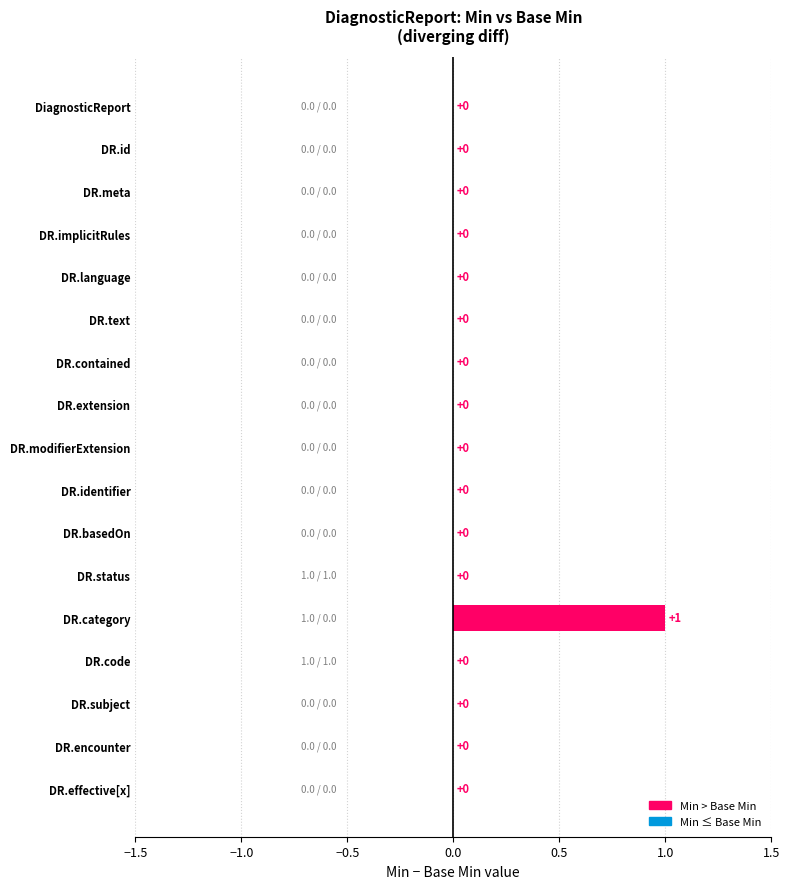

Reading bottom to top, transcribe all the data shown in this chart.

DR.effective[x]=0	DR.encounter=0	DR.subject=0	DR.code=0	DR.category=1	DR.status=0	DR.basedOn=0	DR.identifier=0	DR.modifierExtension=0	DR.extension=0	DR.contained=0	DR.text=0	DR.language=0	DR.implicitRules=0	DR.meta=0	DR.id=0	DiagnosticReport=0